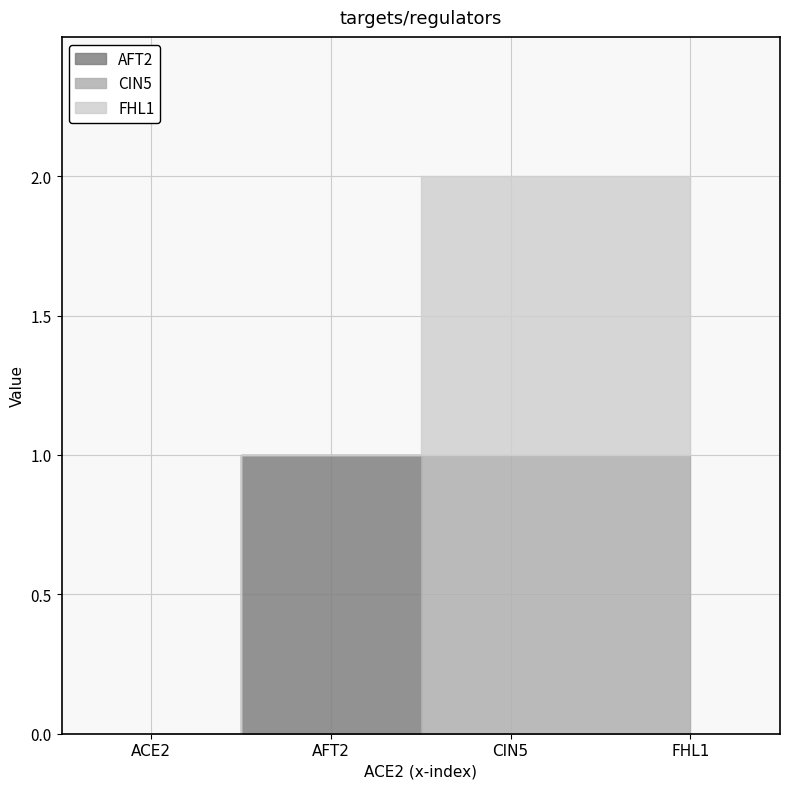

True or false: FHL1 and CIN5 intersect in this chart.

False